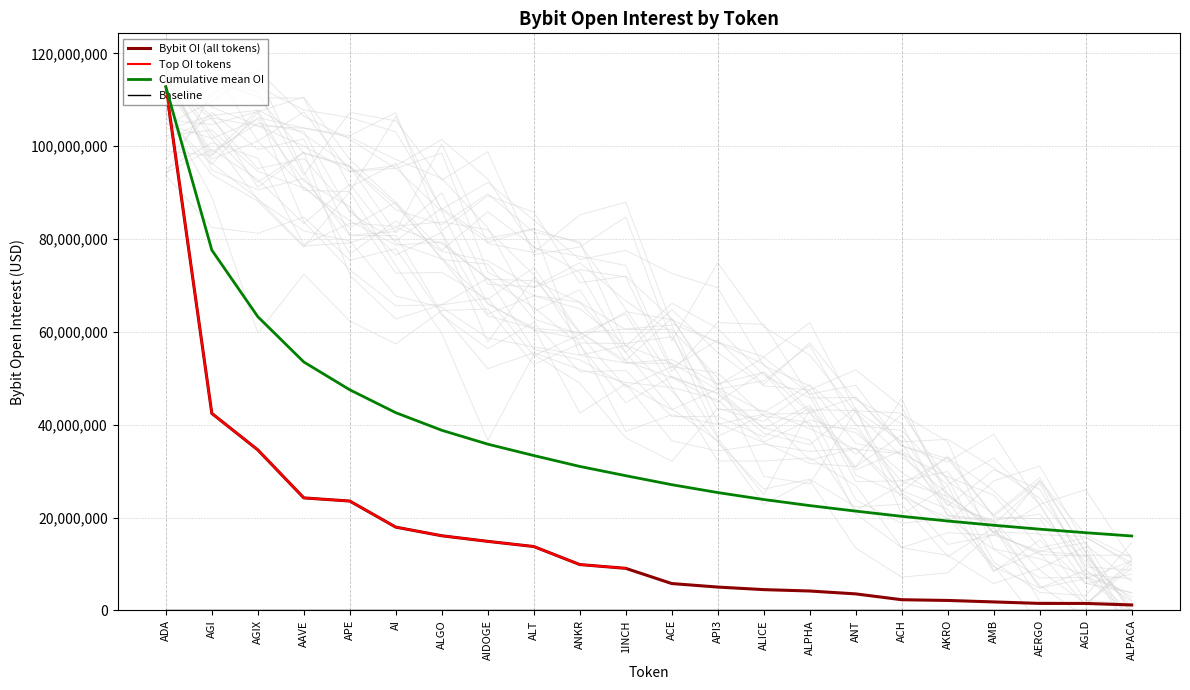

The chart shows a value of 2159979 at AKRO. True or false?

True